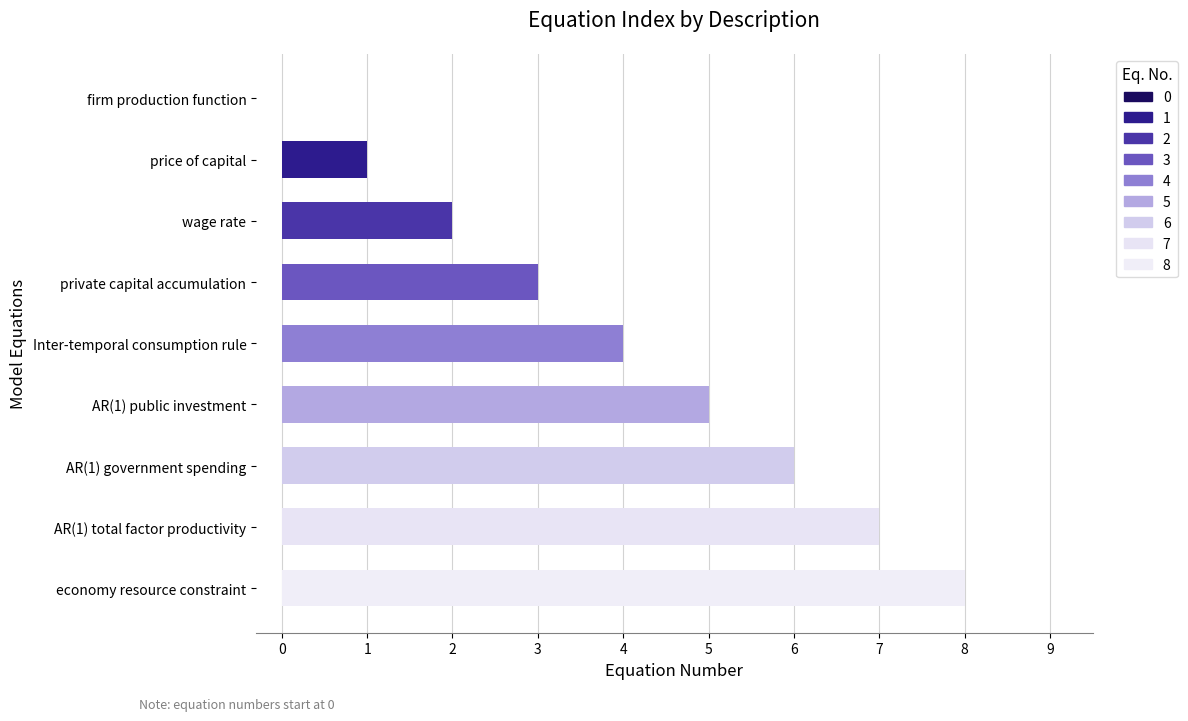

The chart shows a value of -5 at firm production function. True or false?

False